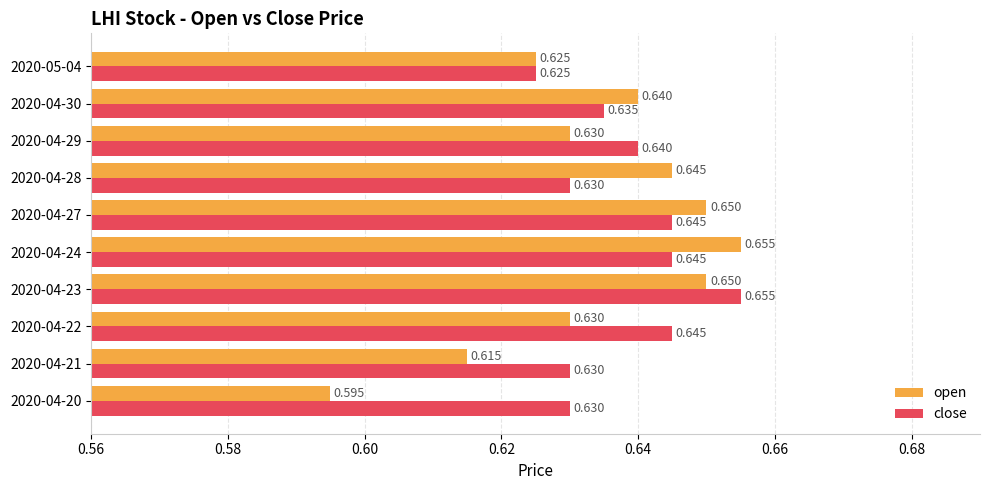

Between 2020-04-23 and 2020-04-30, which series saw the biggest shift?

close